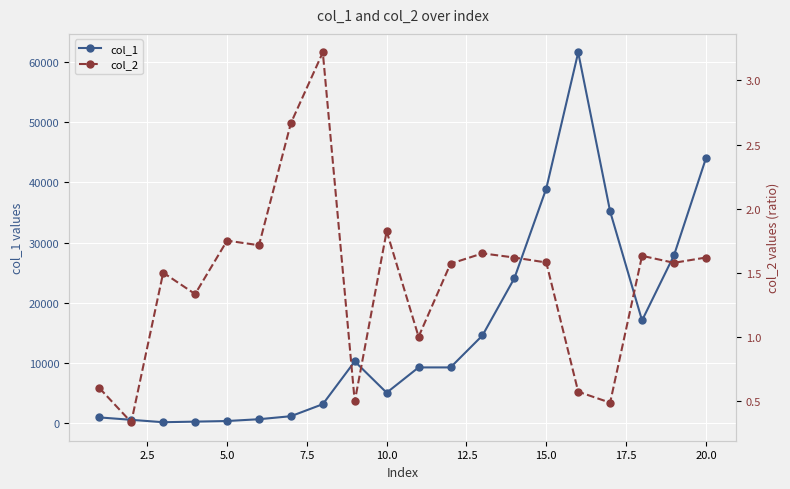

True or false: col_2 and col_1 intersect in this chart.

False